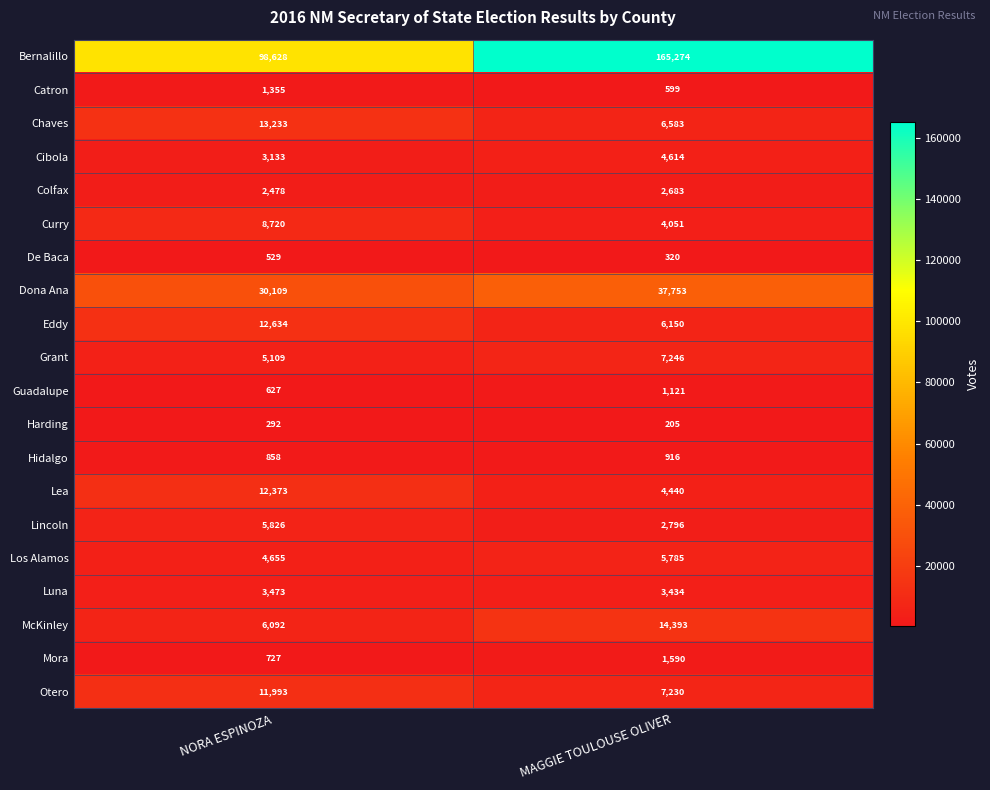

What is the total value across all series at NORA ESPINOZA?

222844